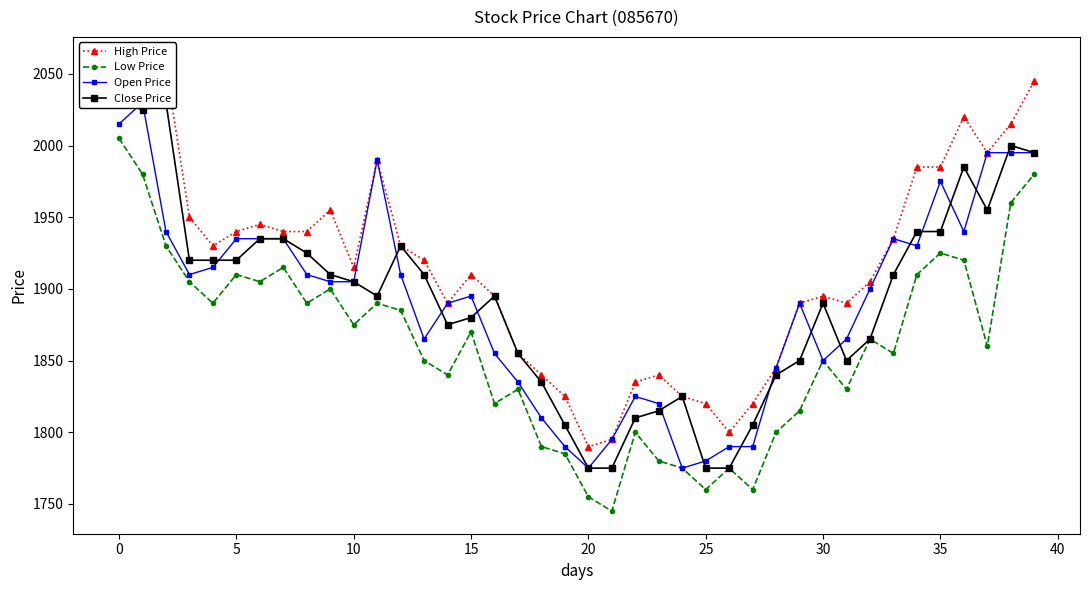

What is the sum of all Low Price values?

74385